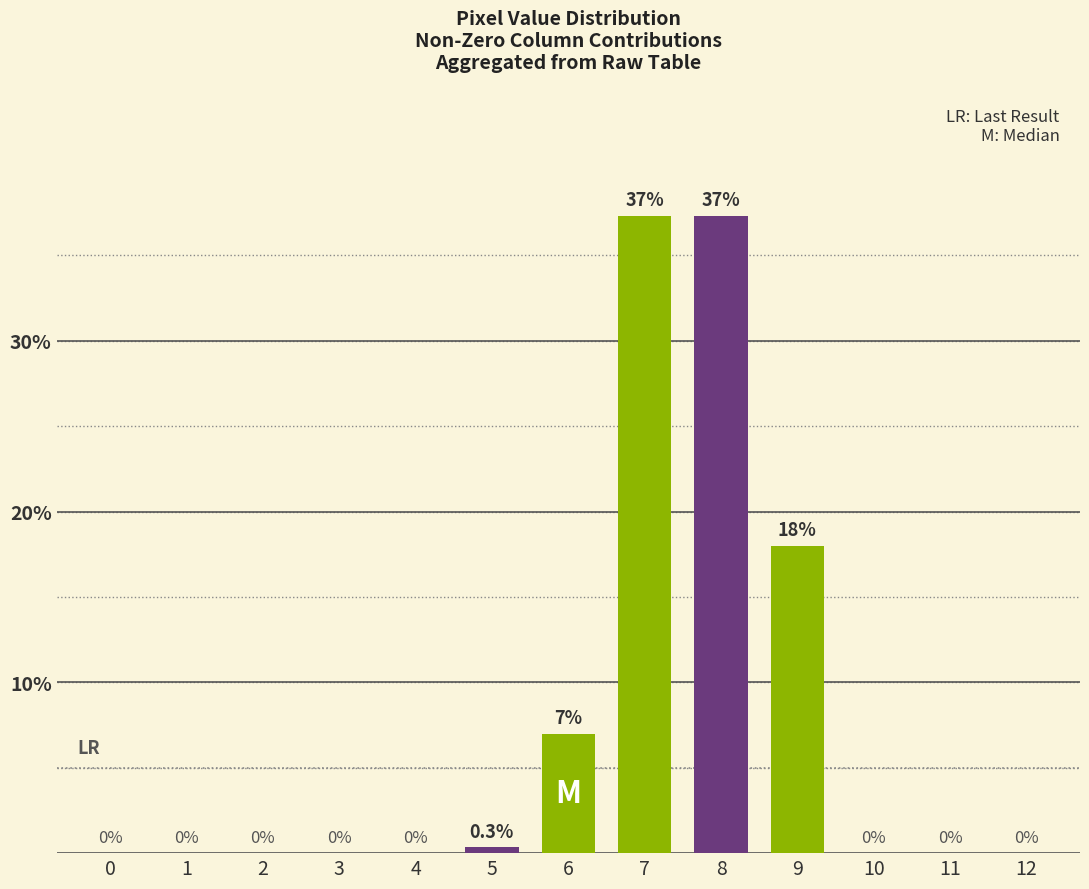

Are the bars grouped side by side (vs. stacked)?

No